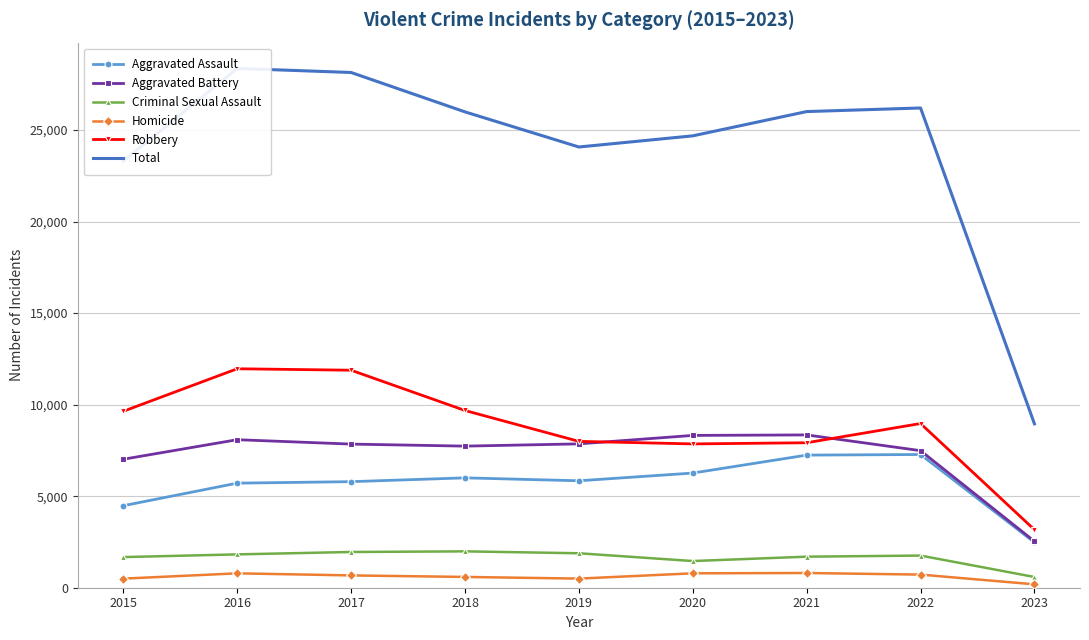

The Criminal Sexual Assault series shows 3352 at 2017. True or false?

False